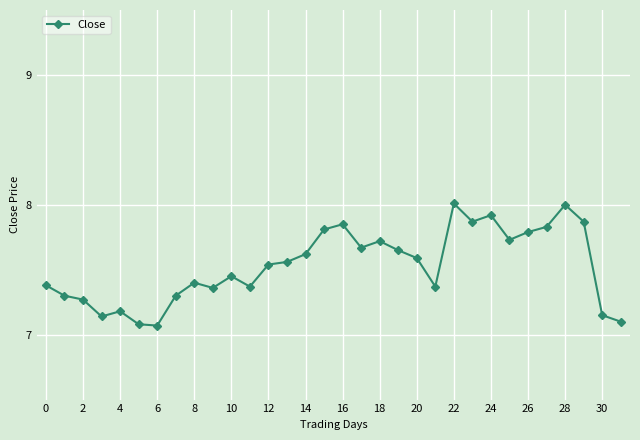

Count the number of categories in the chart.

32